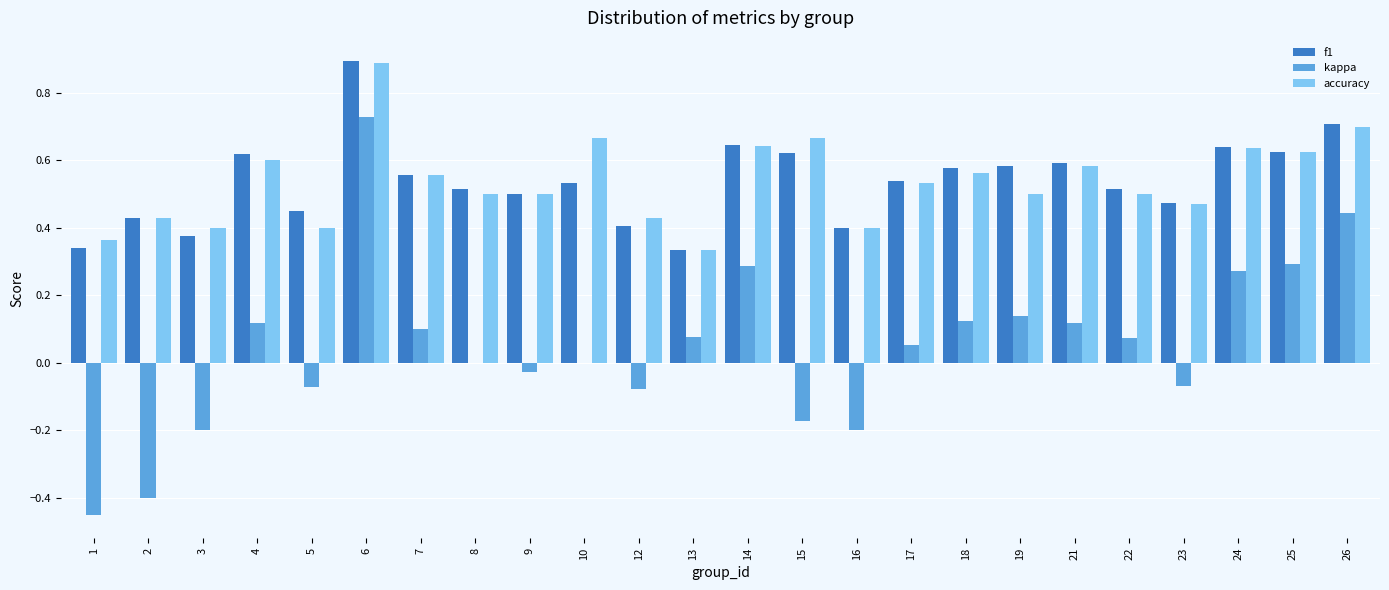

How many data points does each series have?

24